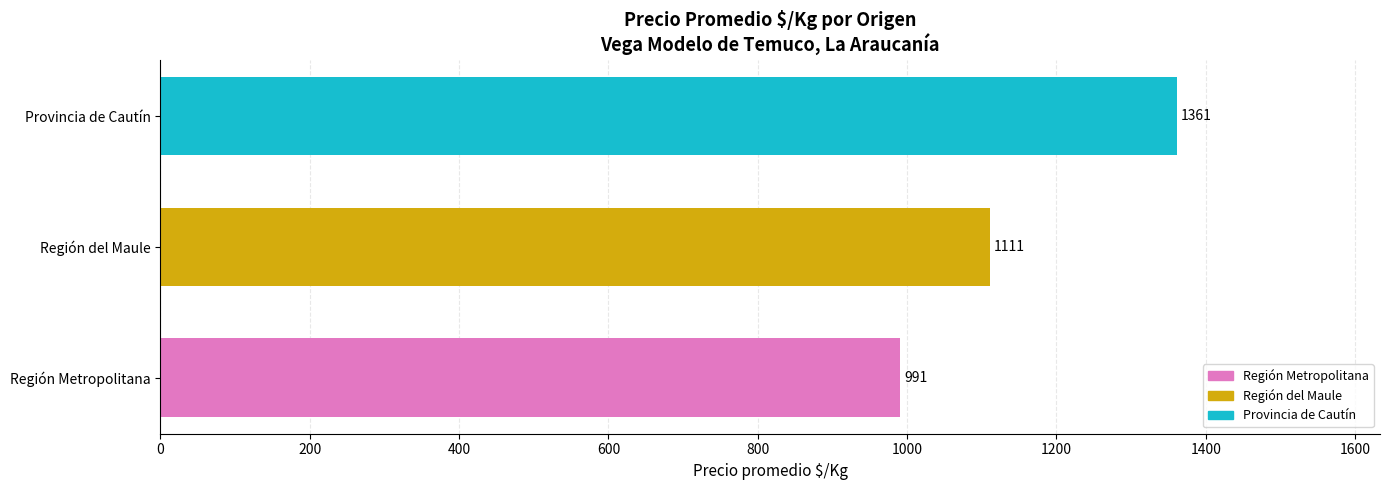

Count the values in the range 991 to 1361.

3